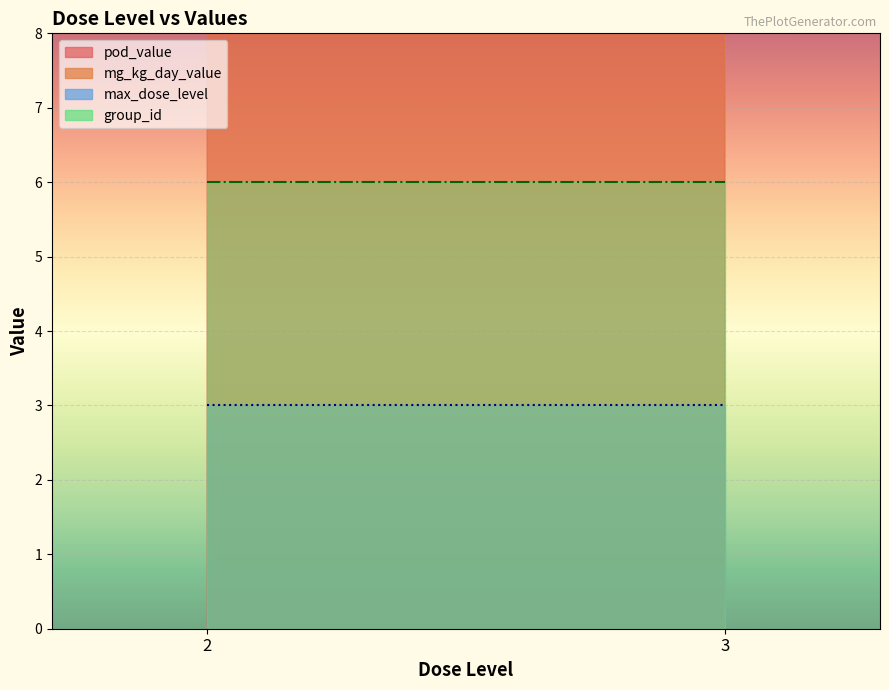

What is the sum of all group_id values?

24.0